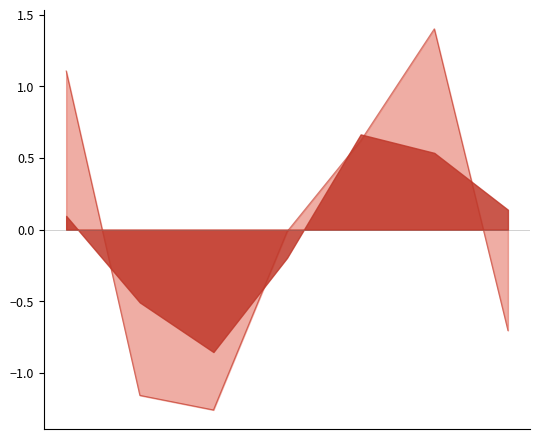

At which label does the data first exceed 0?

2016-01-06